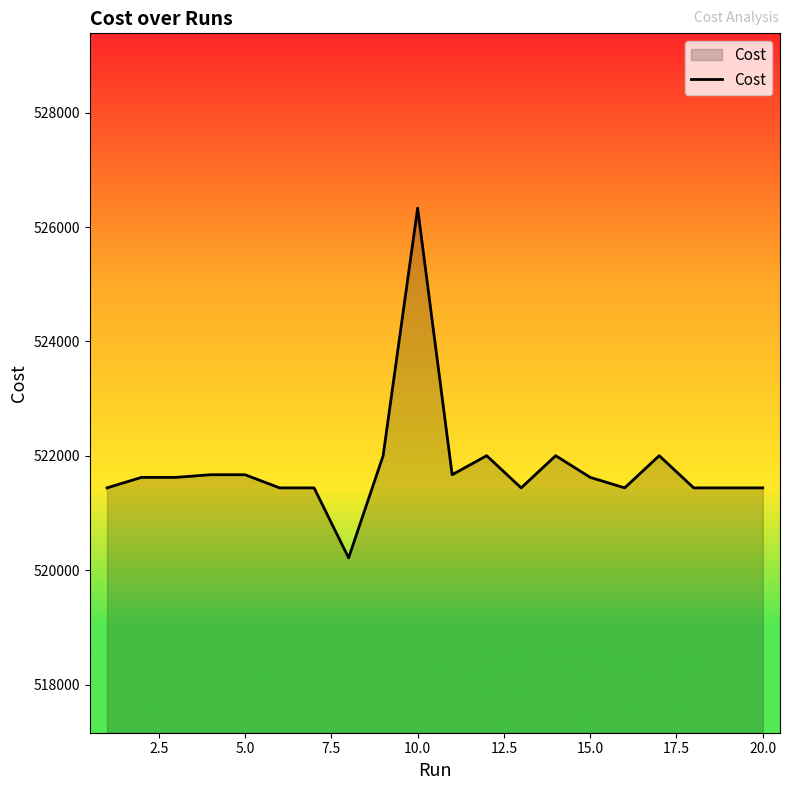

What is the greatest value displayed?

526331.0